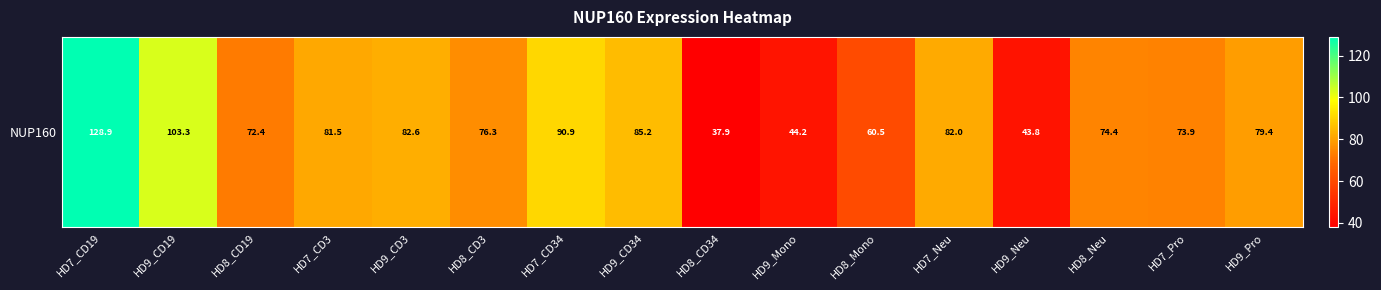

The chart shows a value of 82.0 at HD7_Neu. True or false?

True